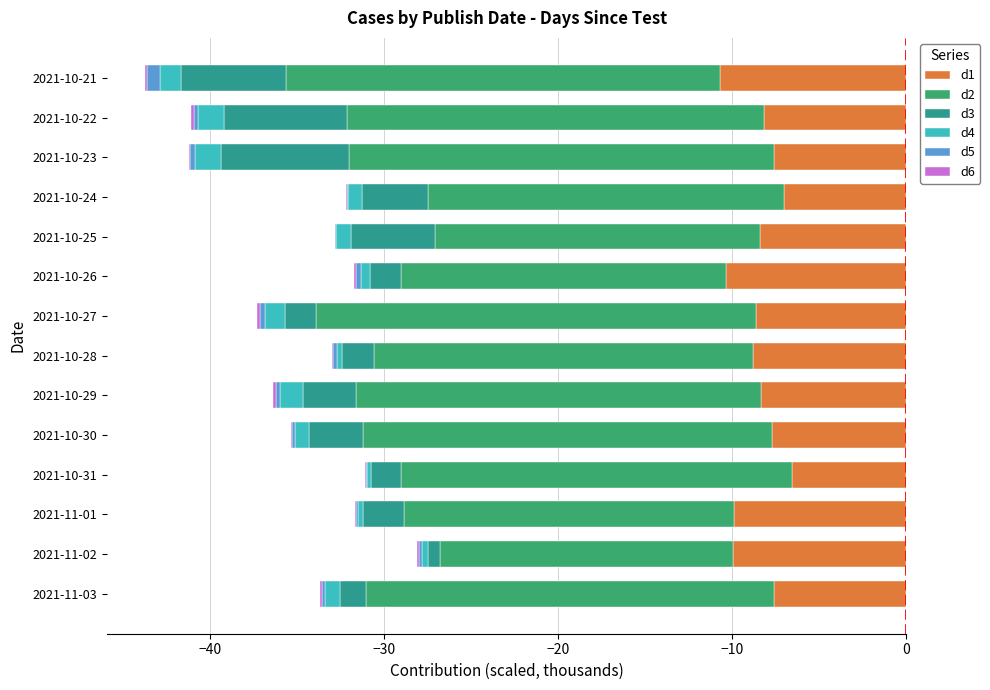

Between 2021-10-30 and 2021-11-02, which is larger?

2021-10-30